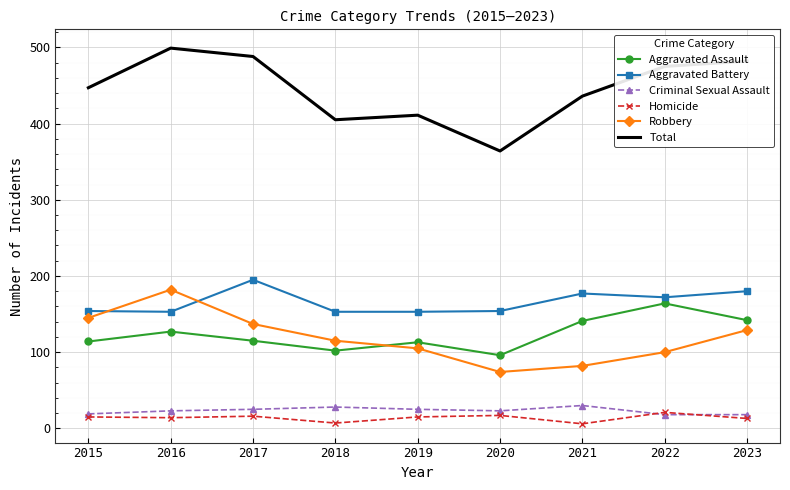

What is the sum of the Homicide values at 2021 and 2022?

27